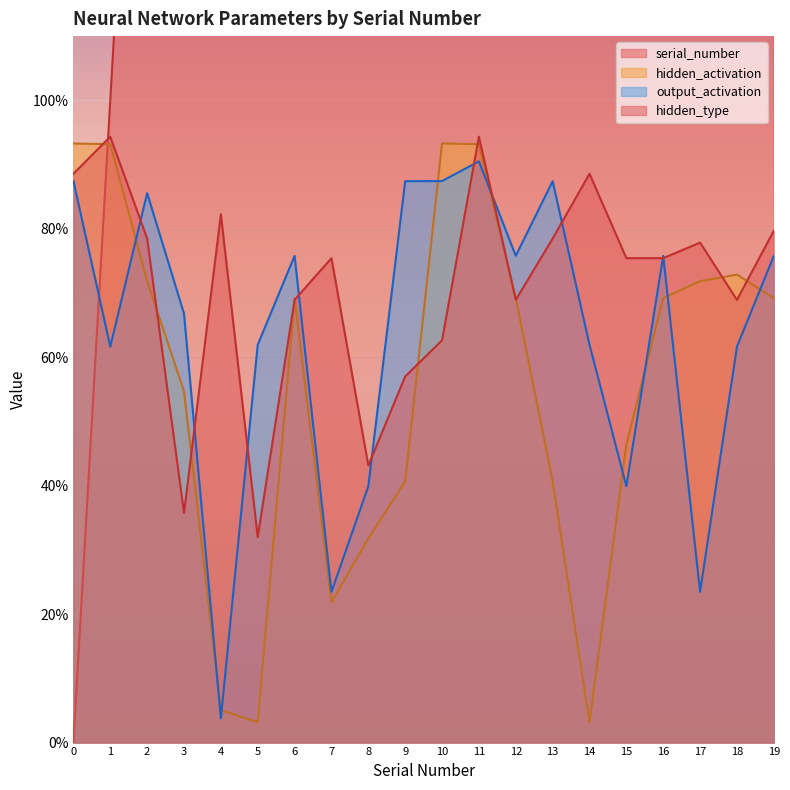

List the series in order of their peak value, lowest first.

output_activation, hidden_activation, hidden_type, serial_number